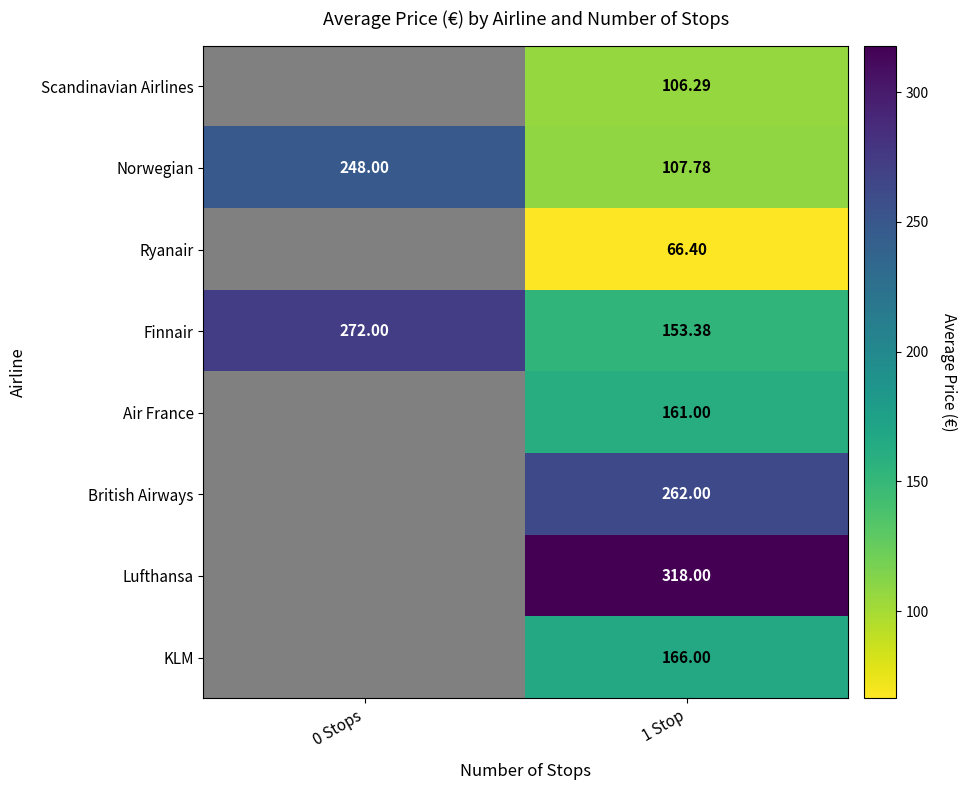

At 1 Stop, list the series in order from largest to smallest.

Lufthansa, British Airways, KLM, Air France, Finnair, Norwegian, Scandinavian Airlines, Ryanair